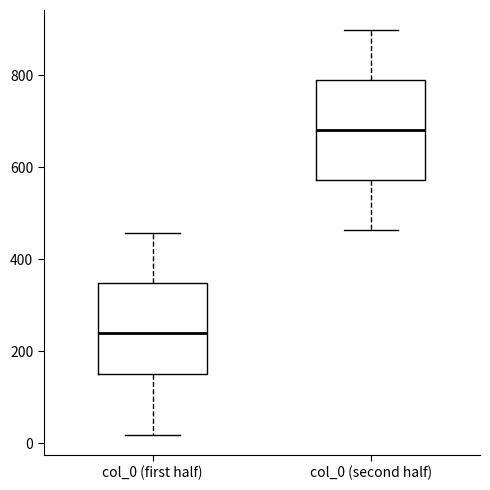

Which box's median line is the highest?

col_0 (second half)